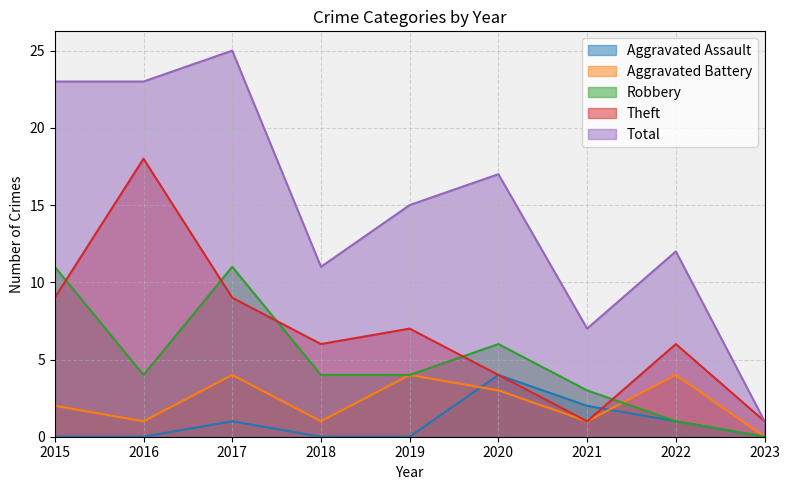

How many distinct data groups are displayed?

5